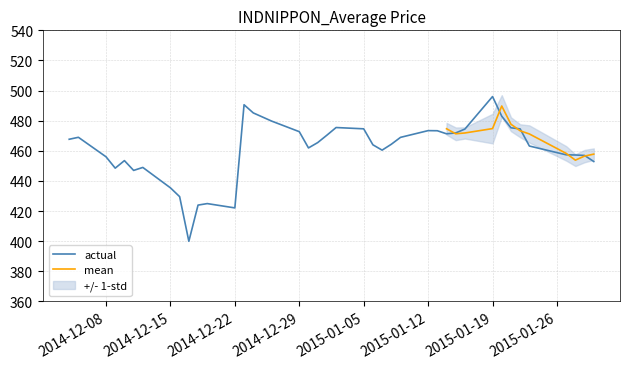

Reading left to right, extract all data points from this chart.

467.7	469.0	456.0	448.5	453.5	447.0	449.0	435.4	429.6	399.9	423.9	424.9	422.1	490.6	485.2	479.7	472.7	461.9	465.4	470.4	475.5	474.6	464.0	460.4	464.4	468.9	473.4	473.3	471.3	471.9	474.5	496.0	483.0	475.3	474.6	463.2	457.3	457.2	456.9	452.9